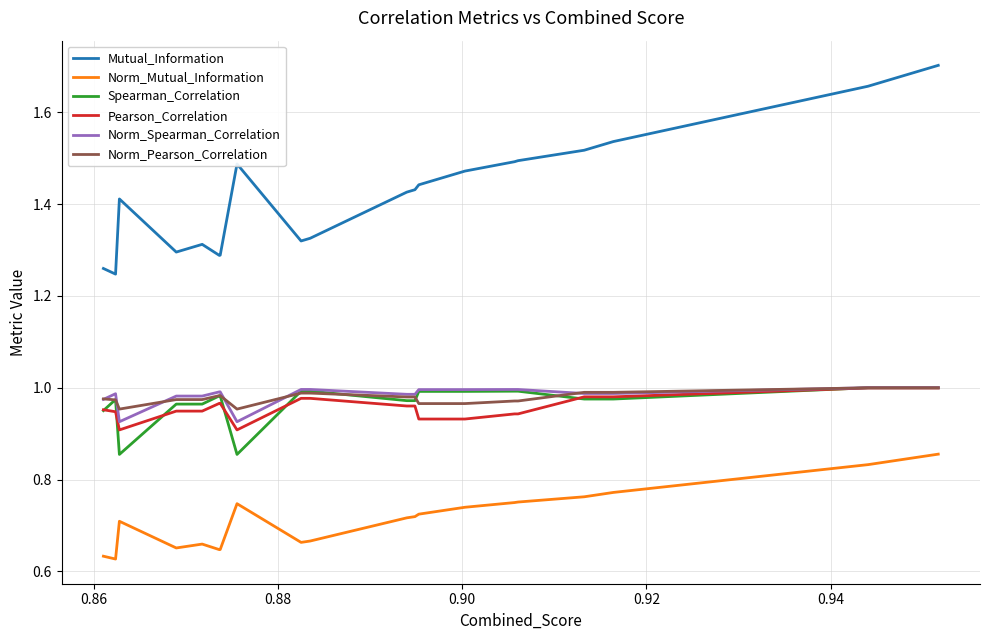

At how many categories does at least one series exceed 1?

20